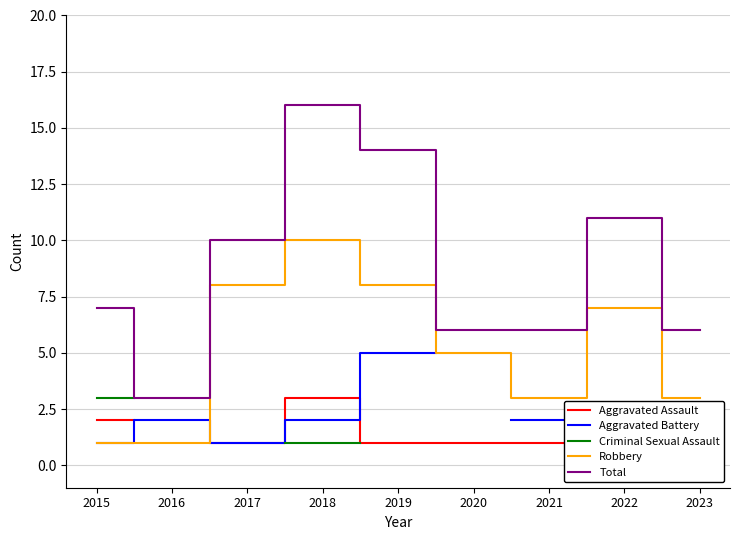

Read the Robbery value at 2023.

3